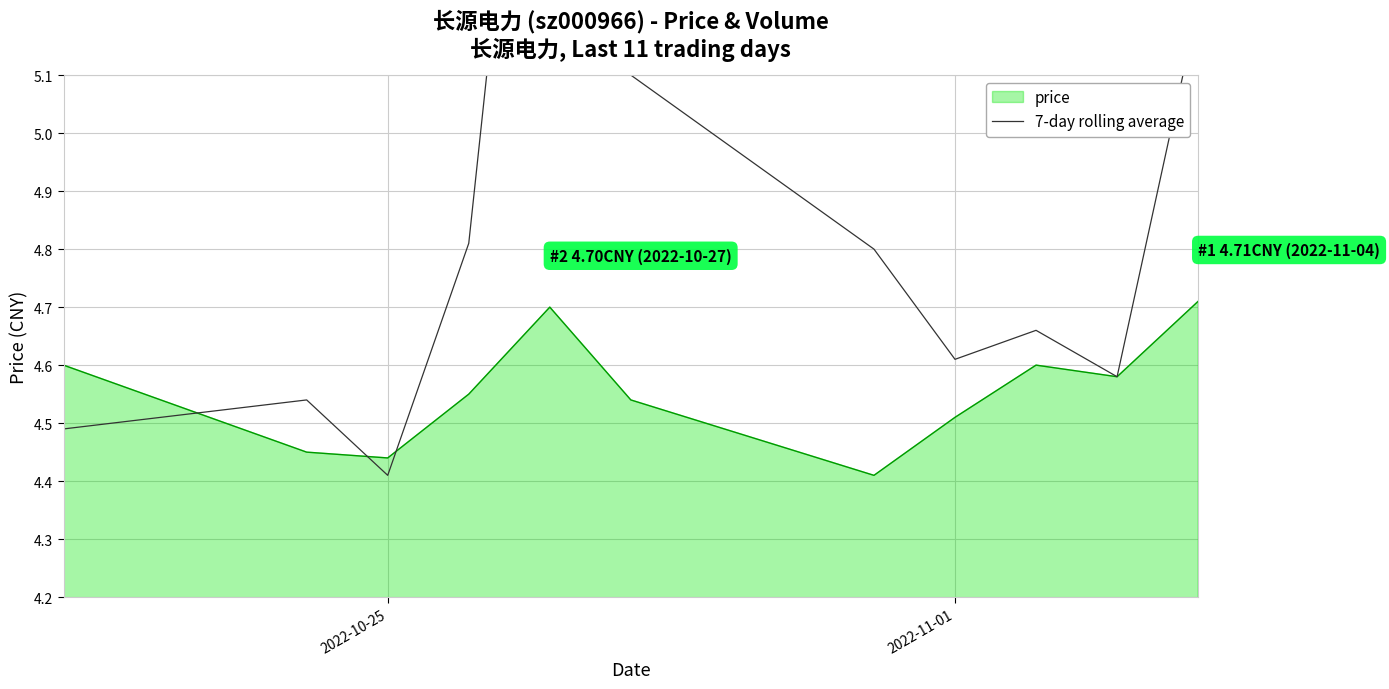

Does the chart display data point markers on the line(s)?

No